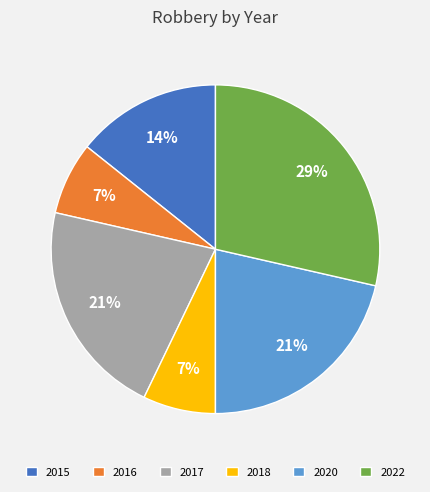

What is the largest slice in the pie chart?

2022